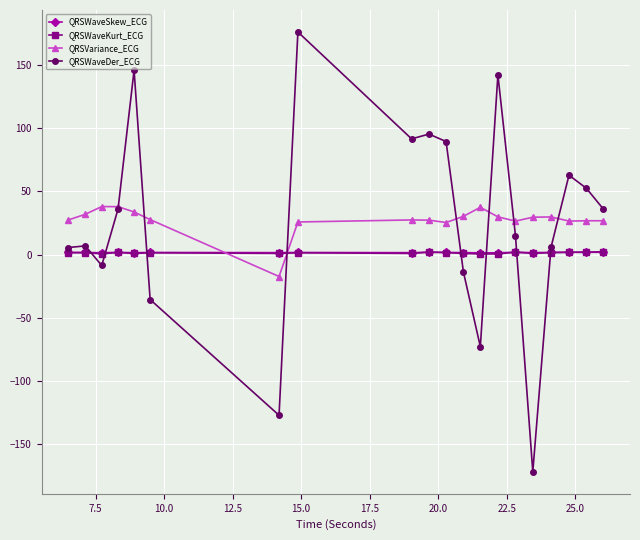

What is the average value of the QRSWaveKurt_ECG series?

1.4